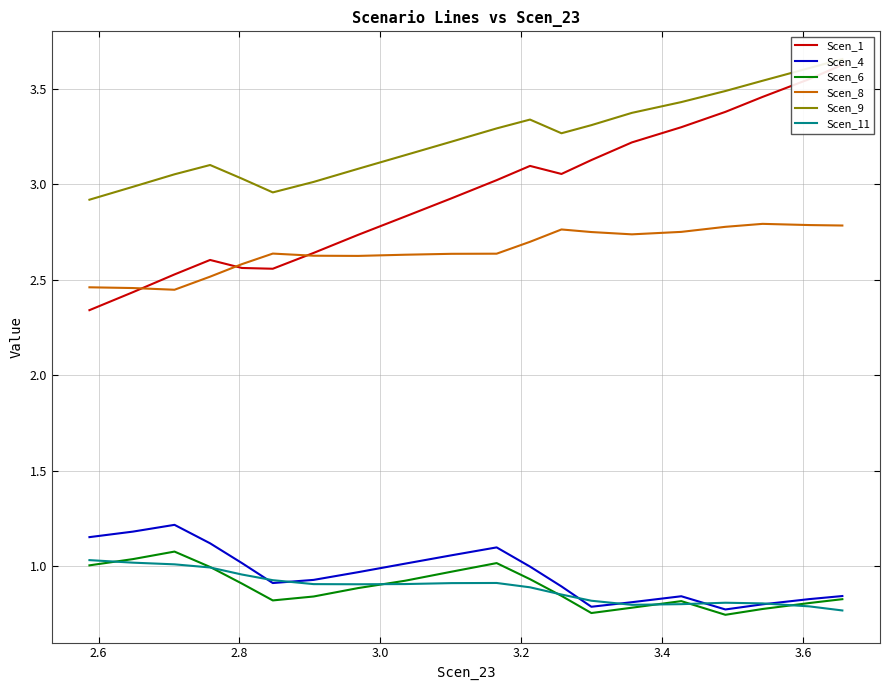

At how many categories does at least one series exceed 2?

20